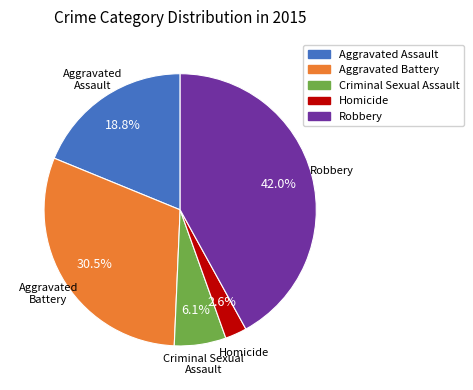

What is the total percentage of Criminal Sexual Assault and Homicide?

8.7%